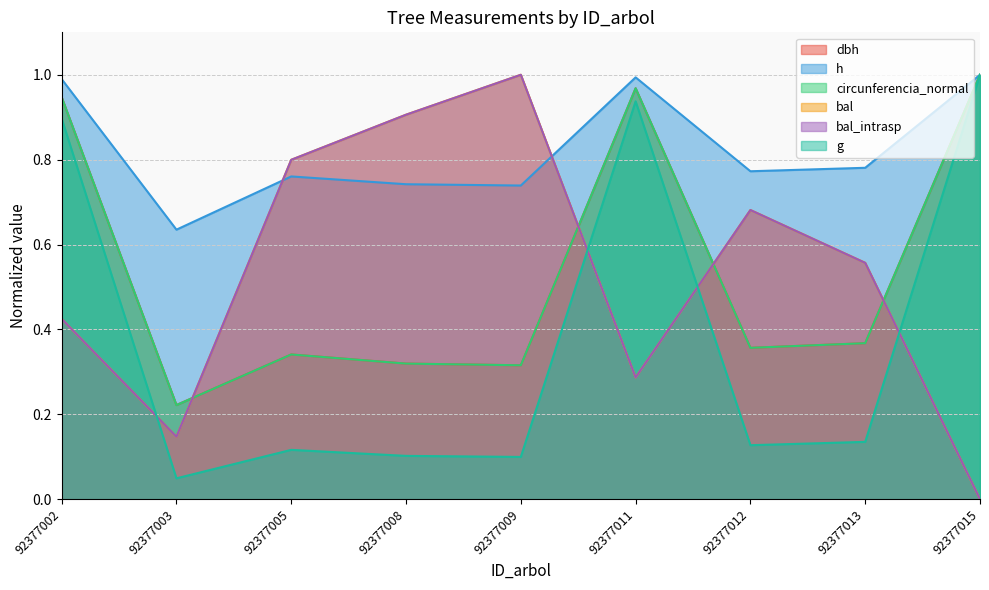

Reading left to right, extract all data points from this chart.

dbh: 92377002=0.9	92377003=0.2	92377005=0.3	92377008=0.3	92377009=0.3	92377011=1.0	92377012=0.4	92377013=0.4	92377015=1.0
h: 92377002=1.0	92377003=0.6	92377005=0.8	92377008=0.7	92377009=0.7	92377011=1.0	92377012=0.8	92377013=0.8	92377015=1.0
g: 92377002=0.9	92377003=0.0	92377005=0.1	92377008=0.1	92377009=0.1	92377011=0.9	92377012=0.1	92377013=0.1	92377015=1.0
bal: 92377002=0.4	92377003=0.1	92377005=0.8	92377008=0.9	92377009=1.0	92377011=0.3	92377012=0.7	92377013=0.6	92377015=0.0
bal_intrasp: 92377002=0.4	92377003=0.1	92377005=0.8	92377008=0.9	92377009=1.0	92377011=0.3	92377012=0.7	92377013=0.6	92377015=0.0
circunferencia_normal: 92377002=0.9	92377003=0.2	92377005=0.3	92377008=0.3	92377009=0.3	92377011=1.0	92377012=0.4	92377013=0.4	92377015=1.0